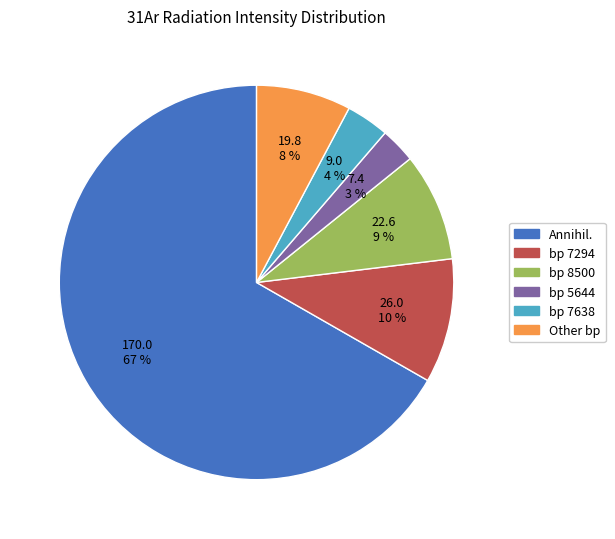

To the nearest percent, what is the average slice percentage?

17%